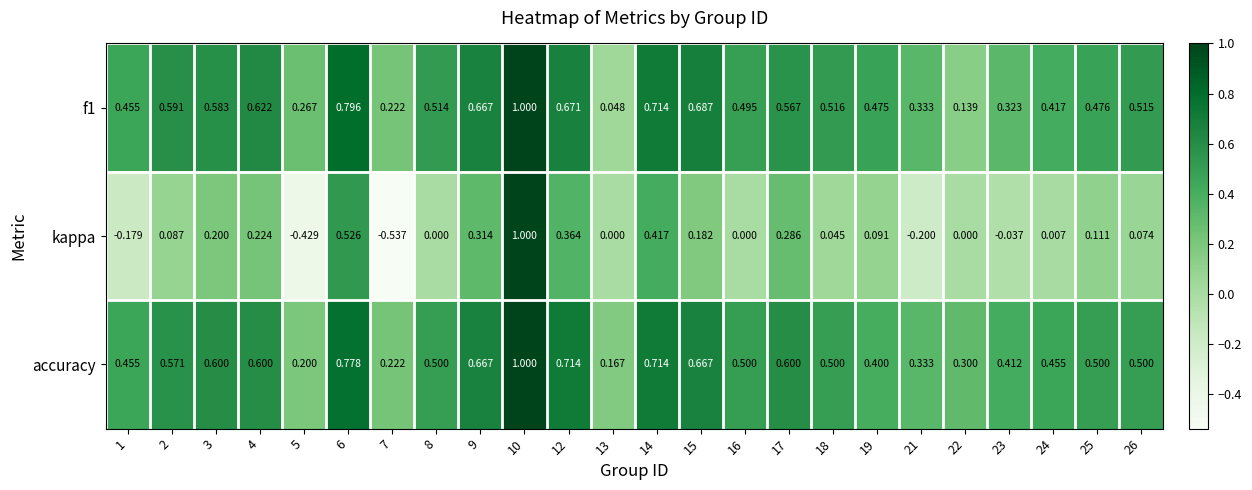

What is the total value across all series at 24?

0.9